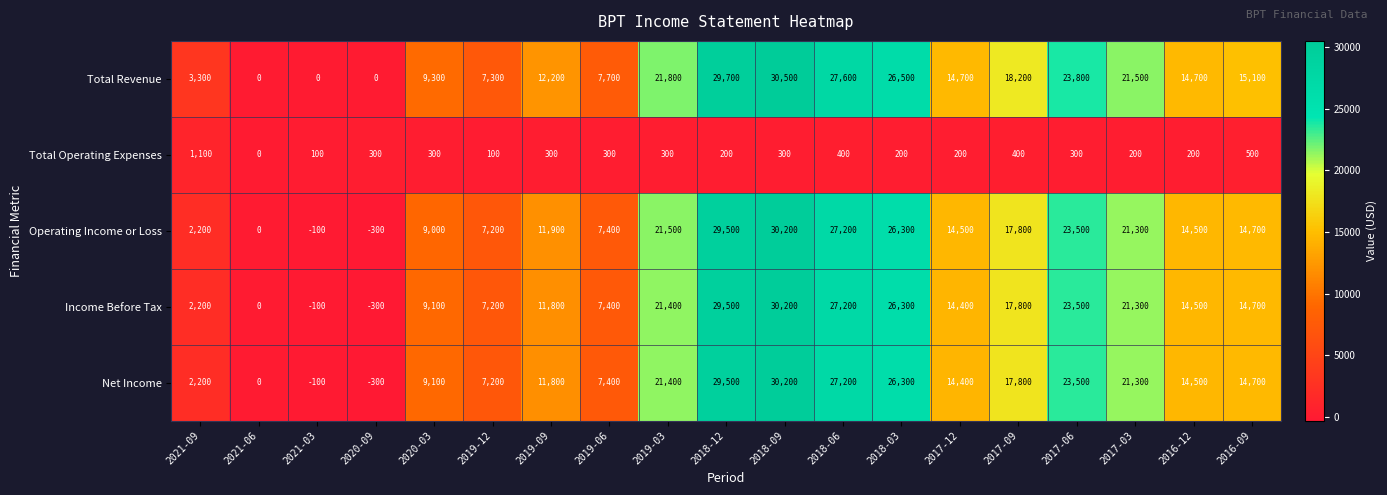

The Operating Income or Loss series shows 14700 at 2016-09. True or false?

True